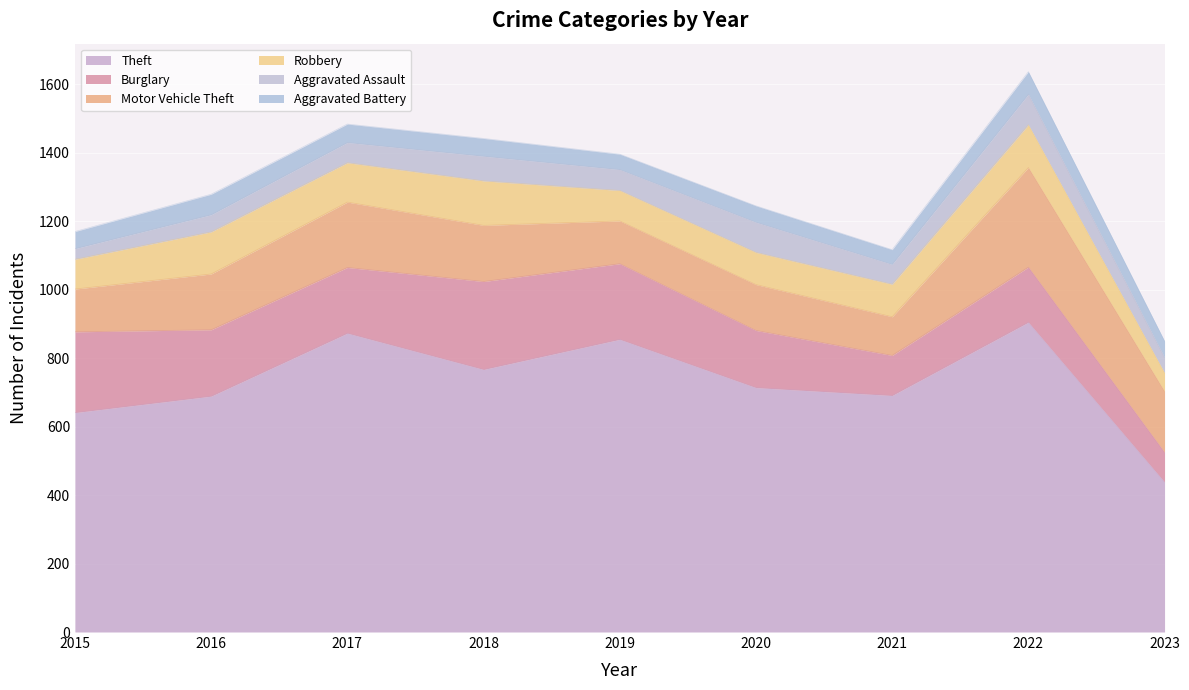

Where is the first local minimum for Theft?

2018